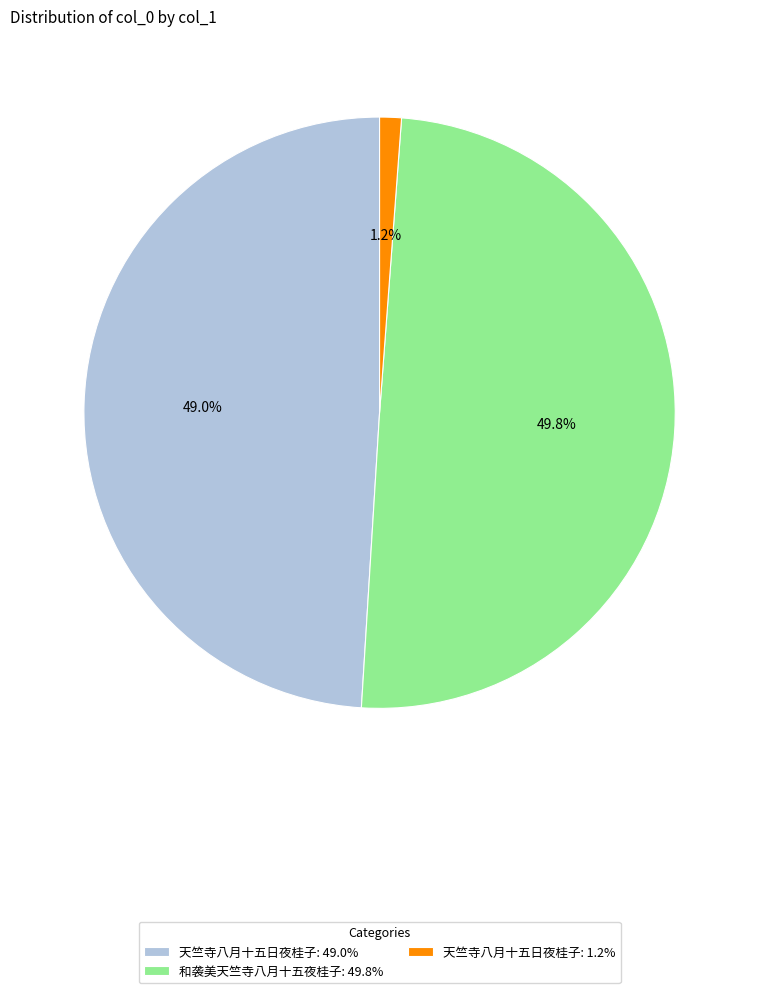

Rank the categories by value from highest to lowest.

和袭美天竺寺八月十五夜桂子: 49.8%, 天竺寺八月十五日夜桂子: 49.0%, 天竺寺八月十五日夜桂子: 1.2%